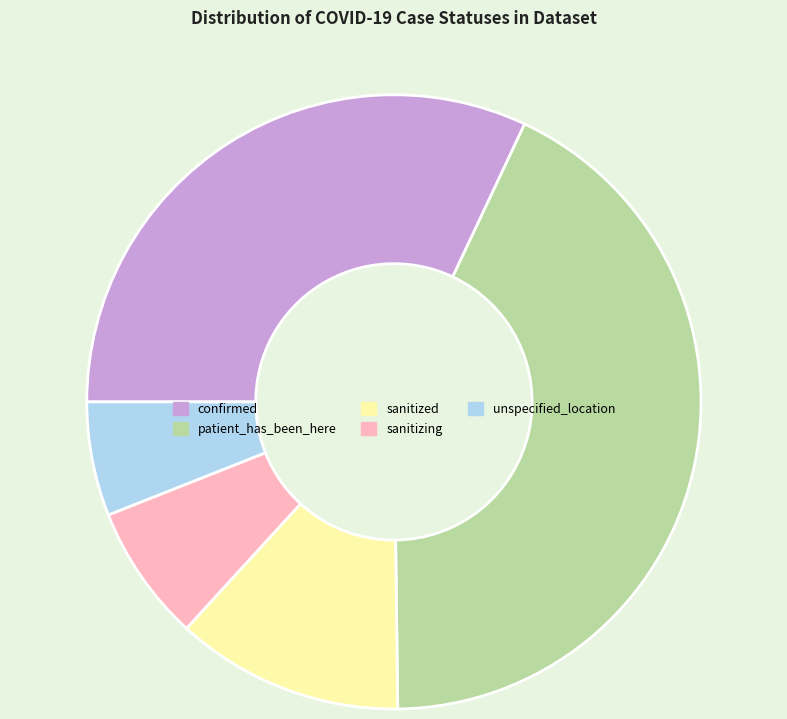

Do unspecified_location and confirmed together represent more than half of the pie?

No